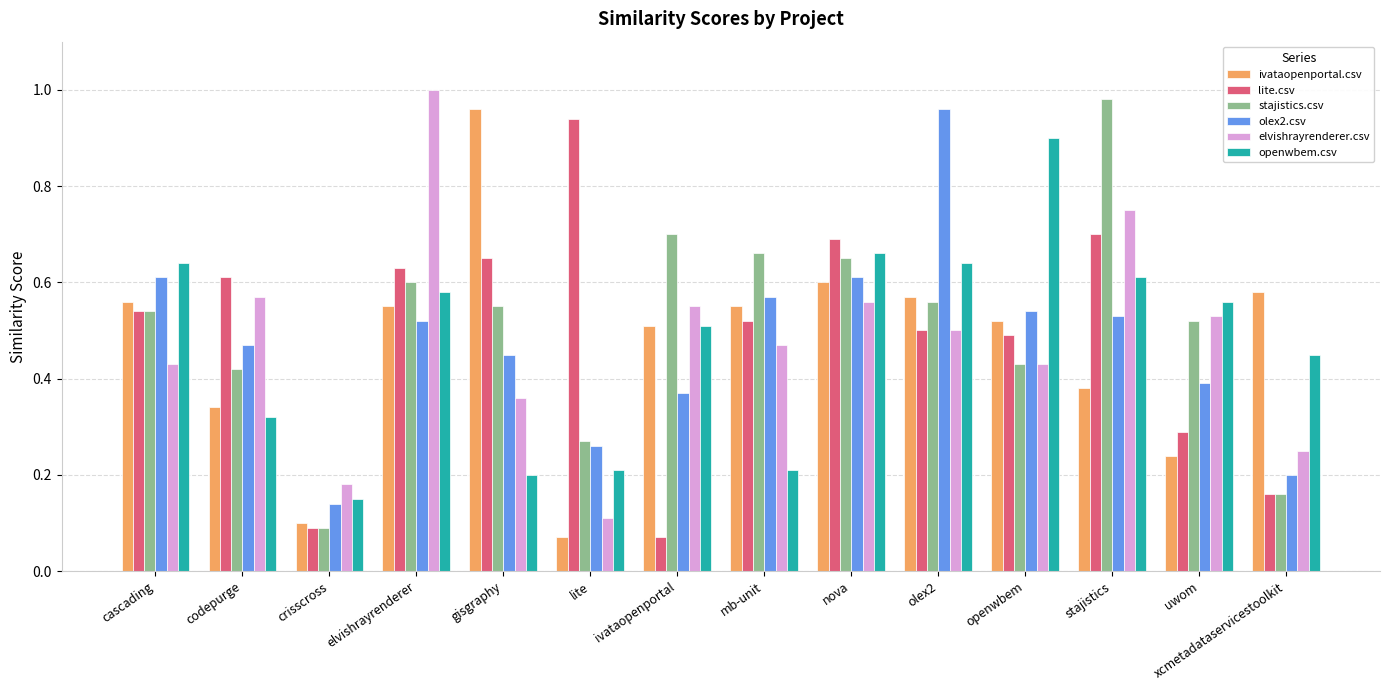

The value of openwbem.csv at openwbem is 0.9. True or false?

True